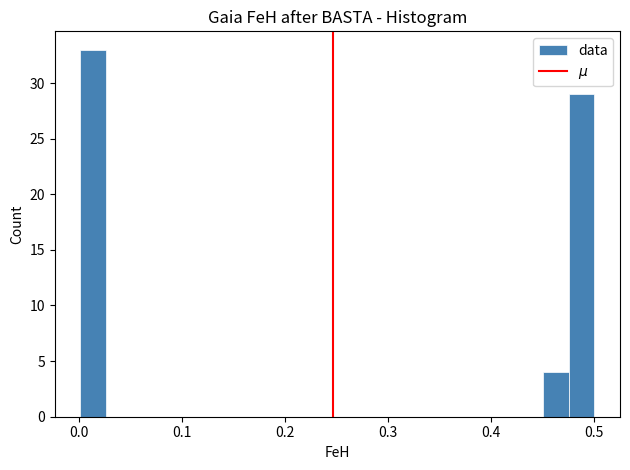

Around what value on the x-axis is the tallest bar? Give the approximate position of its centre, as read against the axis.

0.01